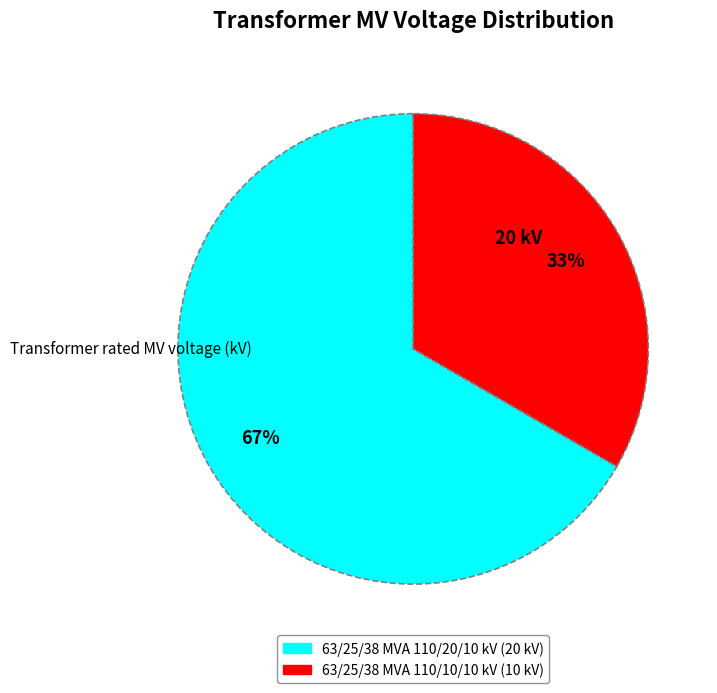

To the nearest percent, what is the average slice percentage?

50%